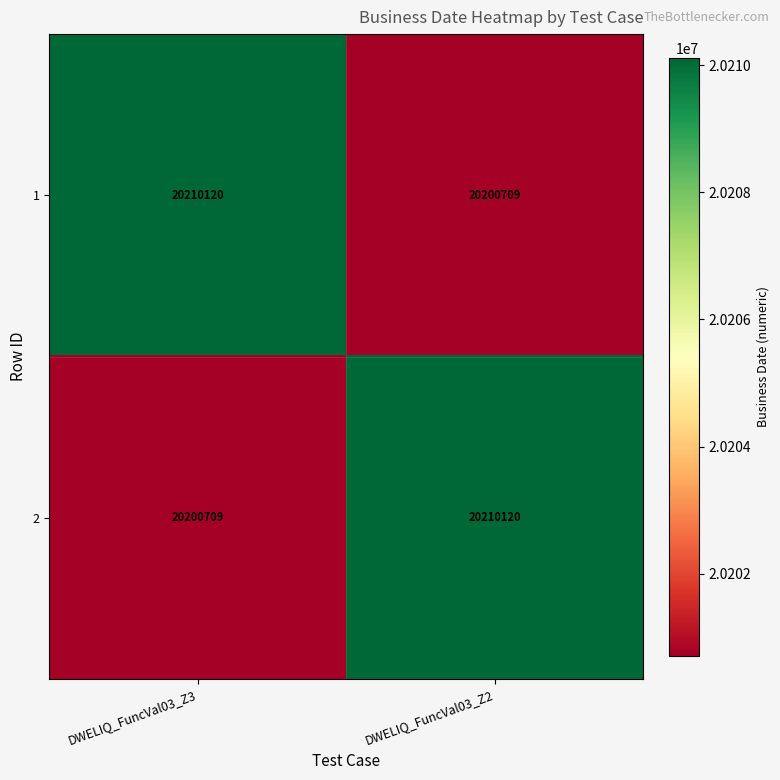

At how many categories does at least one series exceed 20207260?

2